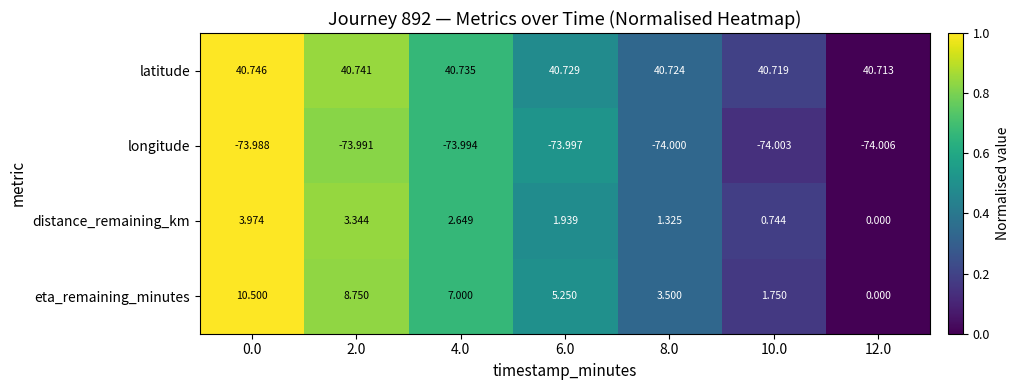

Which series has the largest range (max minus min)?

eta_remaining_minutes